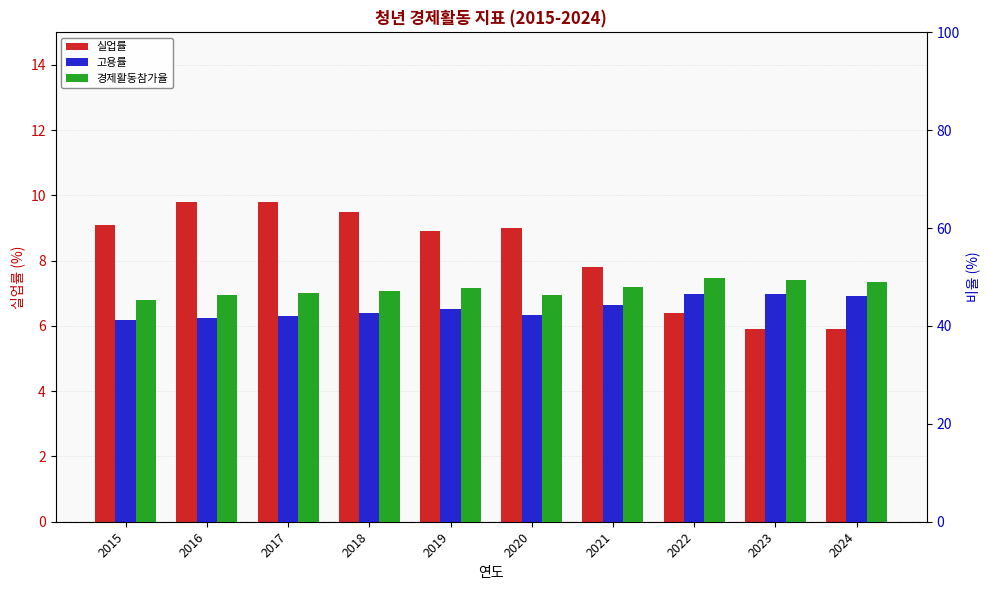

Reading right to left, extract all data points from this chart.

실업률: 5.9	5.9	6.4	7.8	9.0	8.9	9.5	9.8	9.8	9.1
고용률: 46.1	46.5	46.6	44.2	42.2	43.5	42.7	42.1	41.7	41.2
경제활동참가율: 48.9	49.4	49.8	47.9	46.4	47.8	47.1	46.7	46.3	45.3